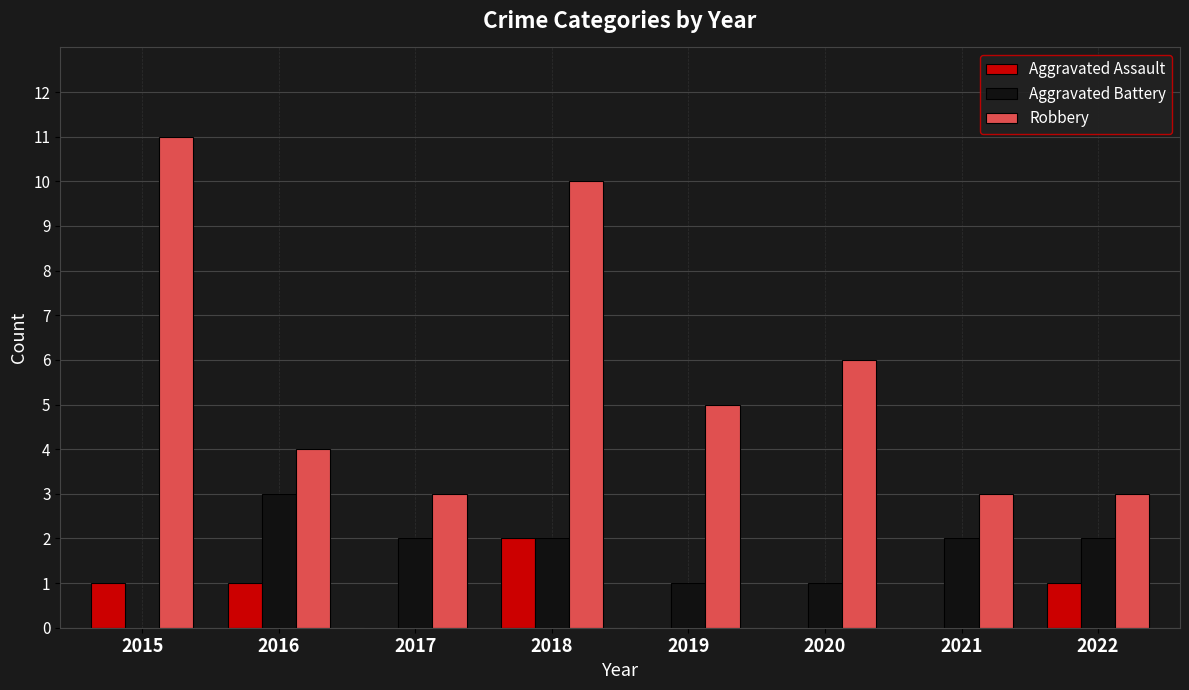

What is the sum of the Aggravated Battery values at 2021 and 2015?

2